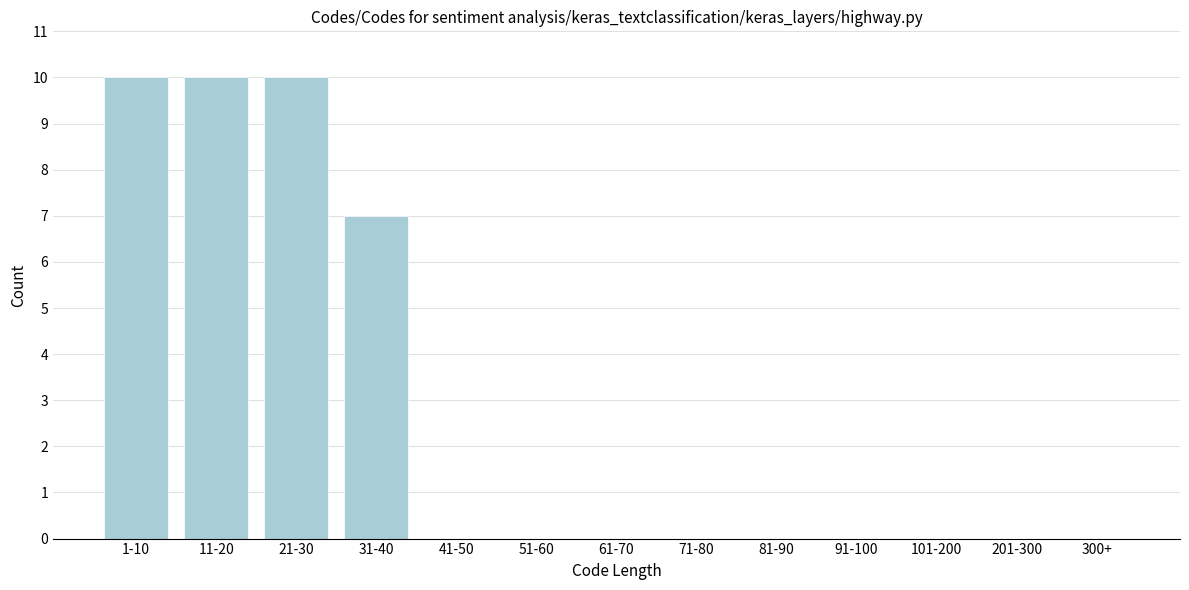

Reading left to right, list all the values displayed in this chart.

1-10=10	11-20=10	21-30=10	31-40=7	41-50=0	51-60=0	61-70=0	71-80=0	81-90=0	91-100=0	101-200=0	201-300=0	300+=0